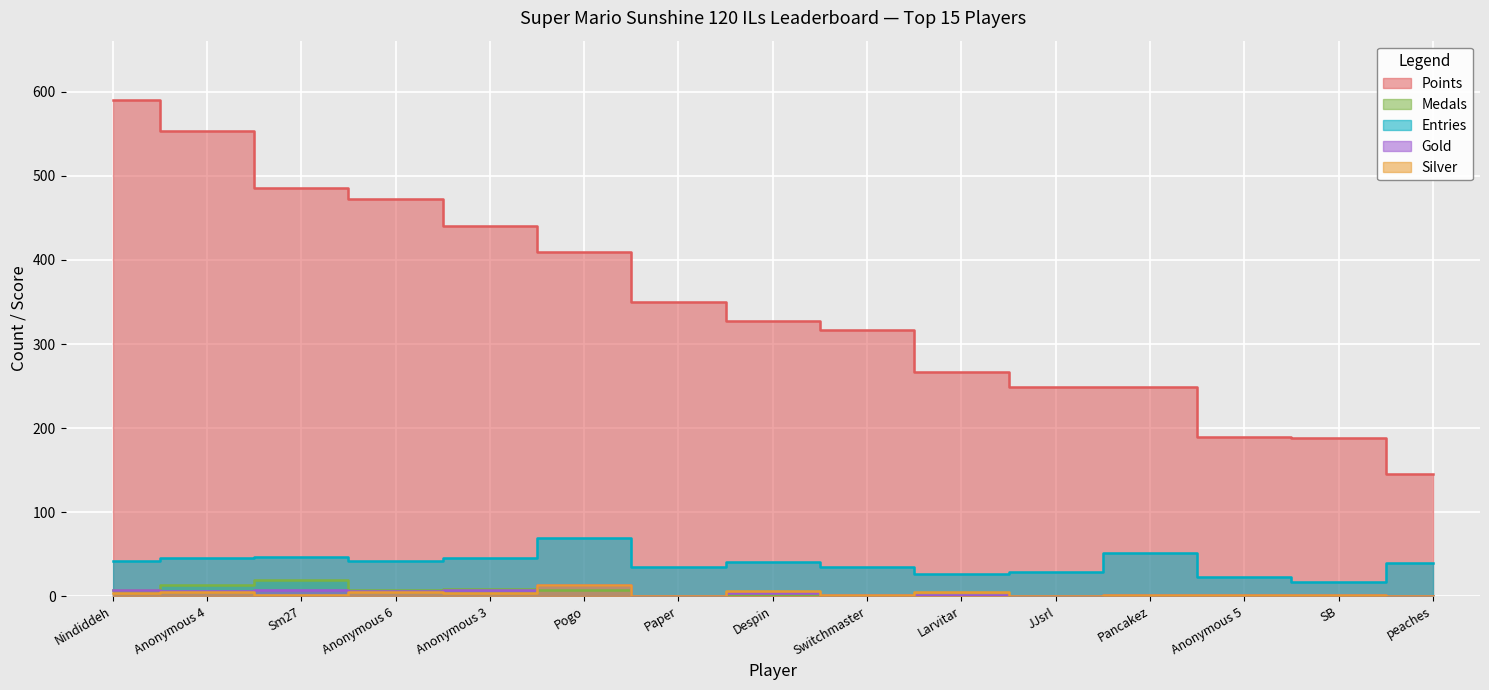

Is it true that Entries equals 52 at Pancakez?

True